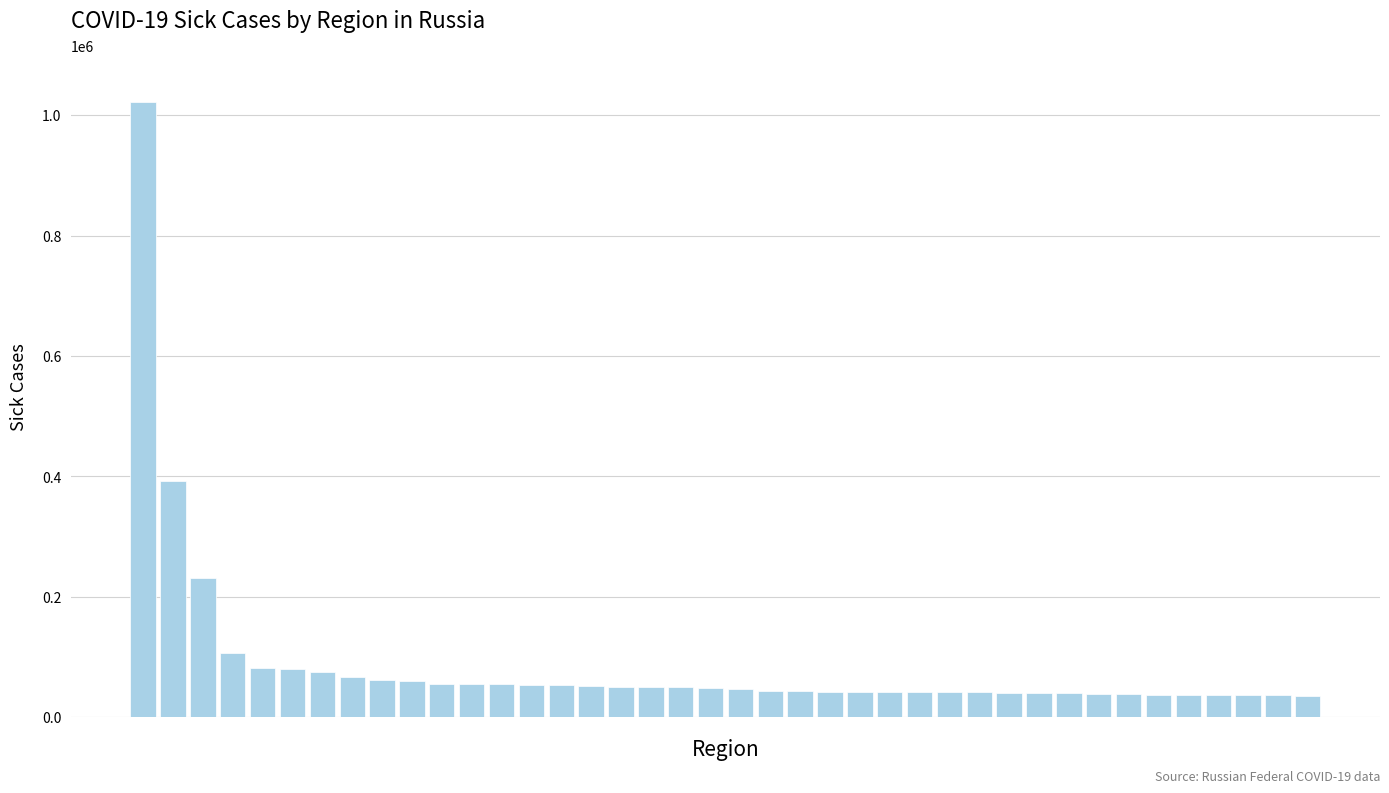

What is the minimum value shown in the chart?

35370